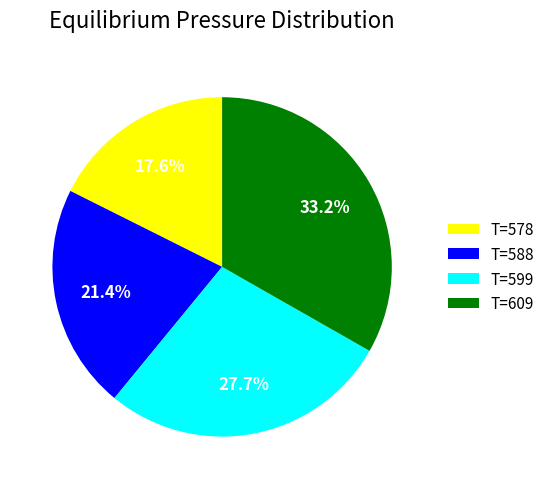

Combined, do T=609 and T=588 account for over 50%?

Yes